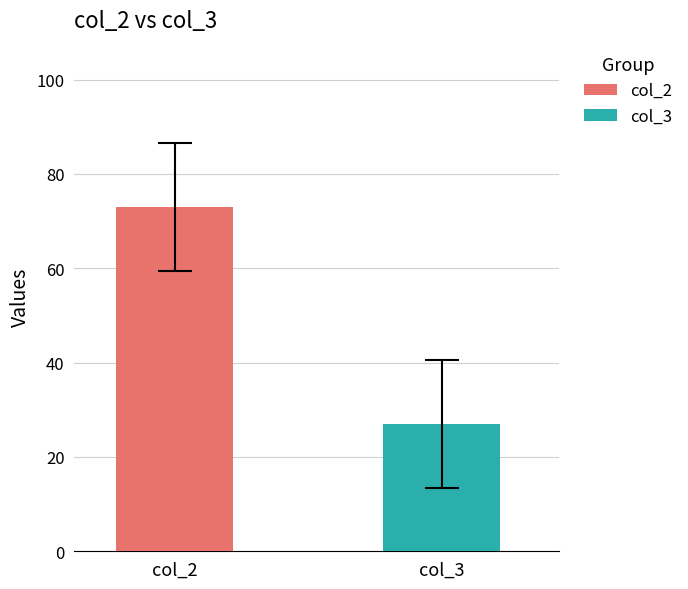

Are the bars grouped side by side (vs. stacked)?

Yes